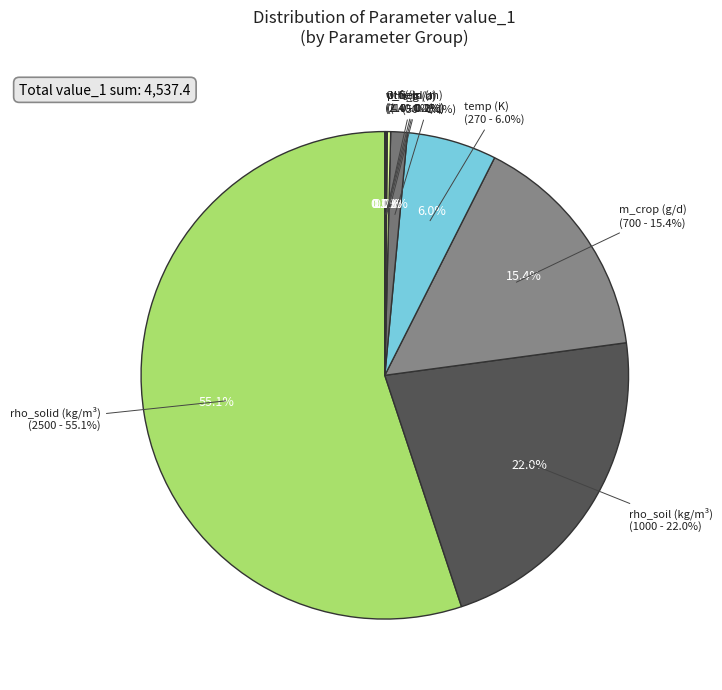

What is the smallest slice in the pie chart?

f_air (-)